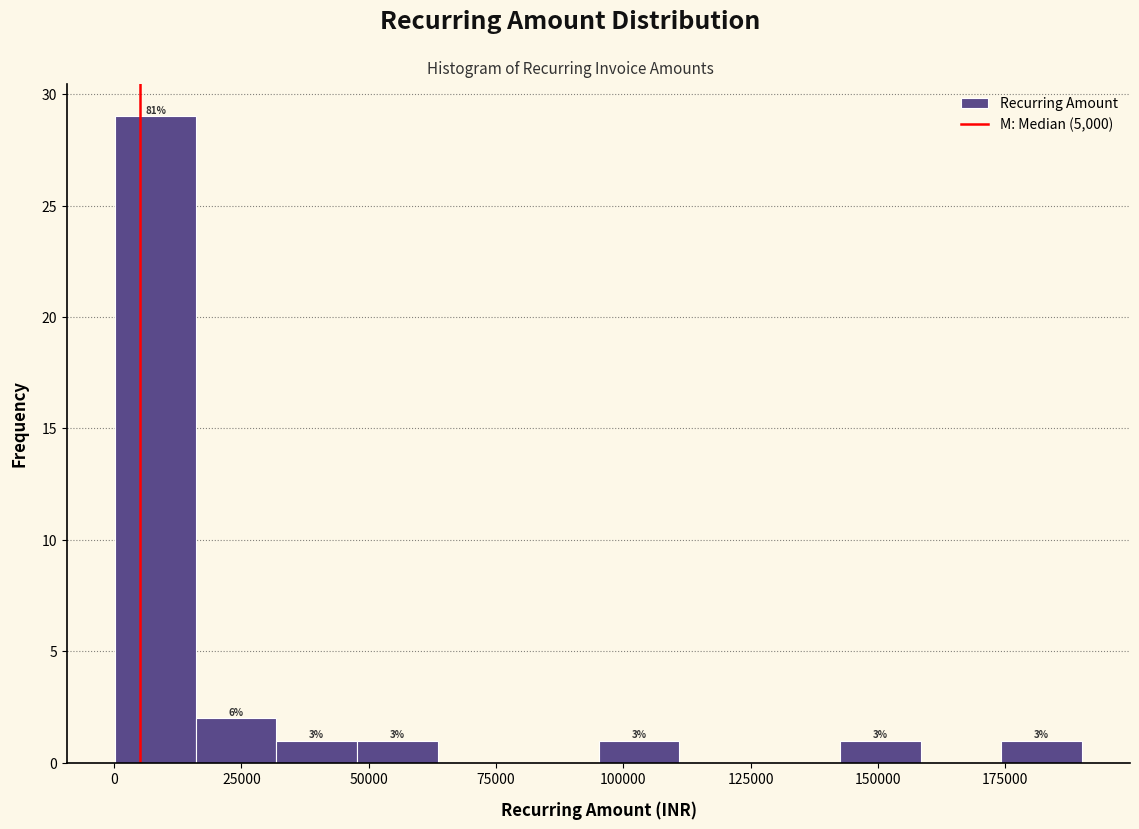

Read against the x-axis, roughly where is the centre of the tallest bar?

10000